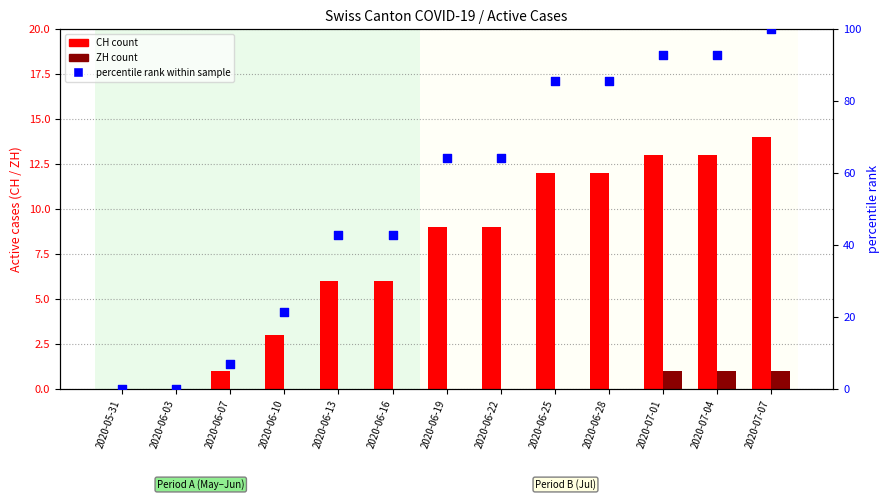

Which series contains the highest Y value?

percentile rank within sample